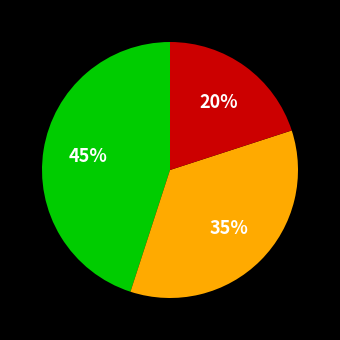

To the nearest percent, what is the average slice percentage?

33%